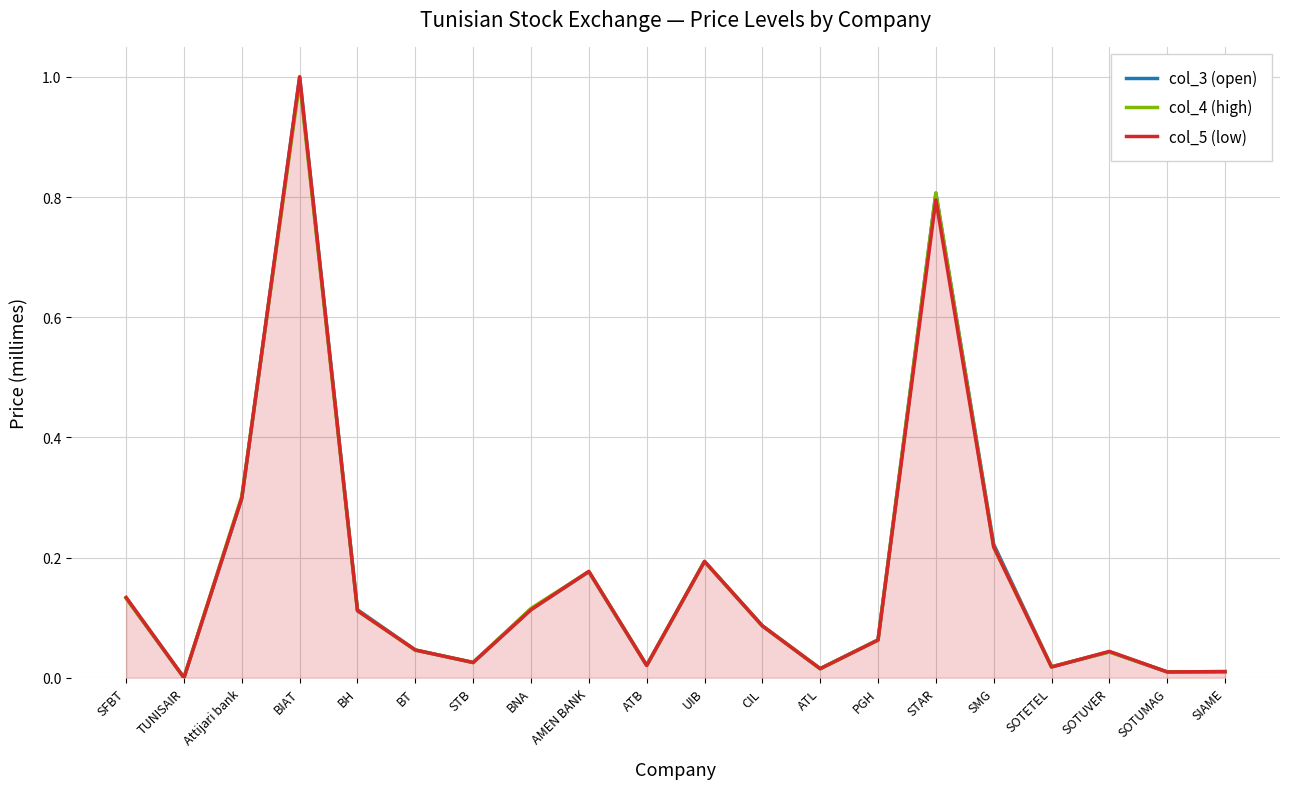

What position from the right is BT?

15